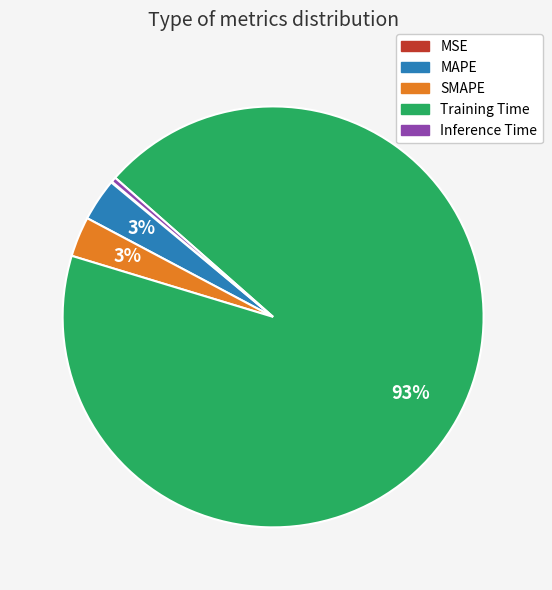

Does Training Time account for over 50% of the chart?

Yes